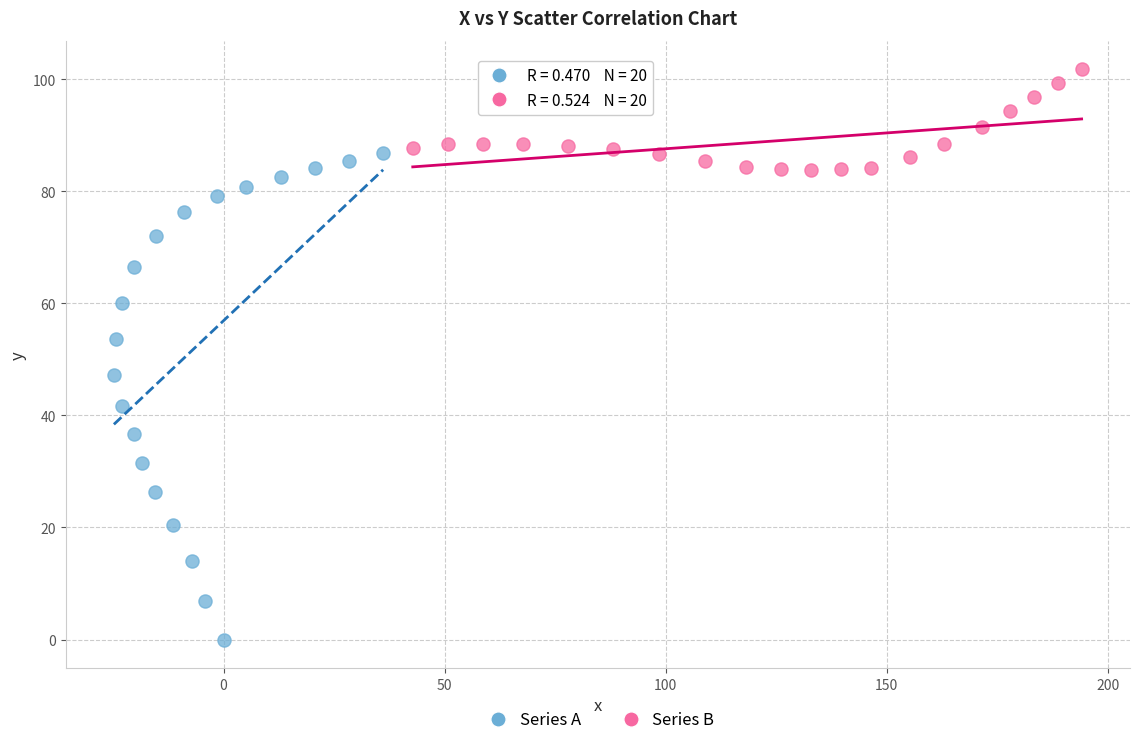

Which series contains the highest Y value?

Series B